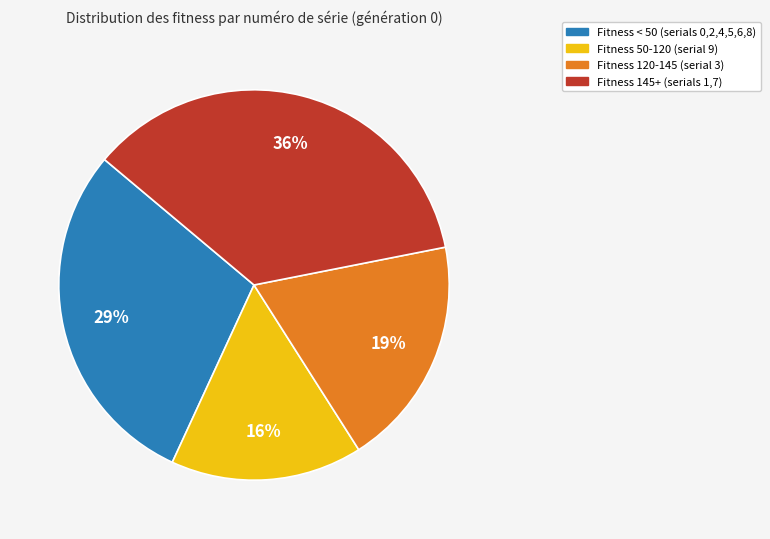

Does any single category account for the majority?

No